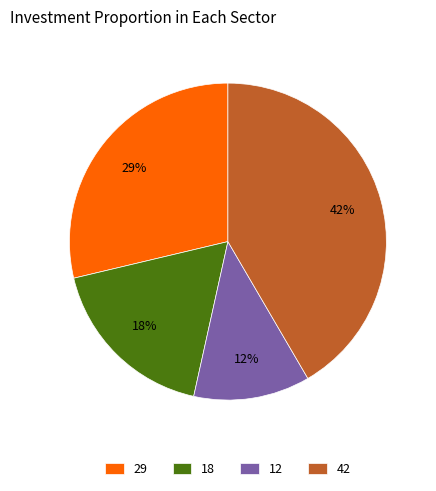

Between 42 and 18, which is larger?

42